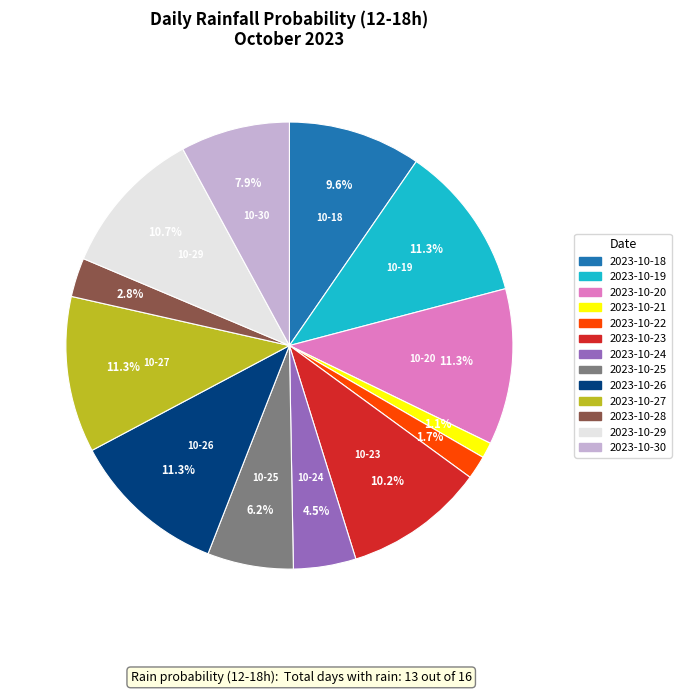

To the nearest percent, what is the difference between the largest and smallest slice percentages?

10%